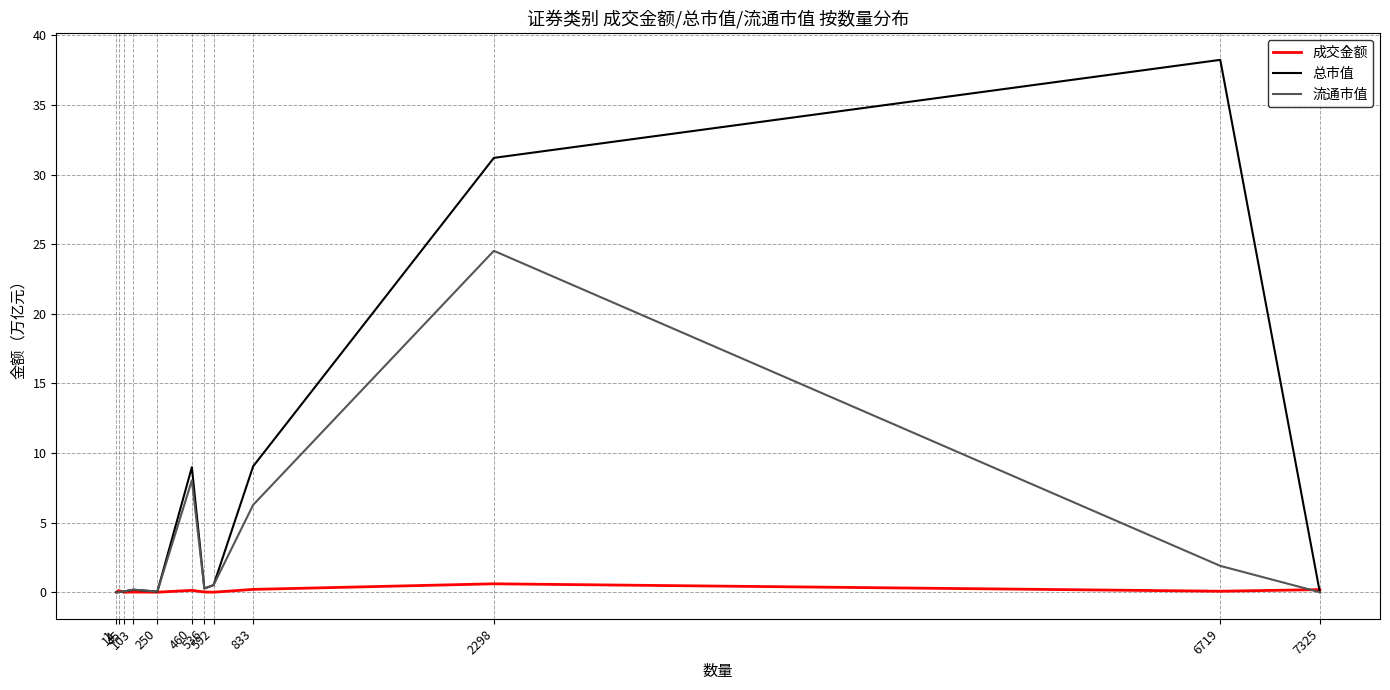

Which series has the largest range (max minus min)?

总市值